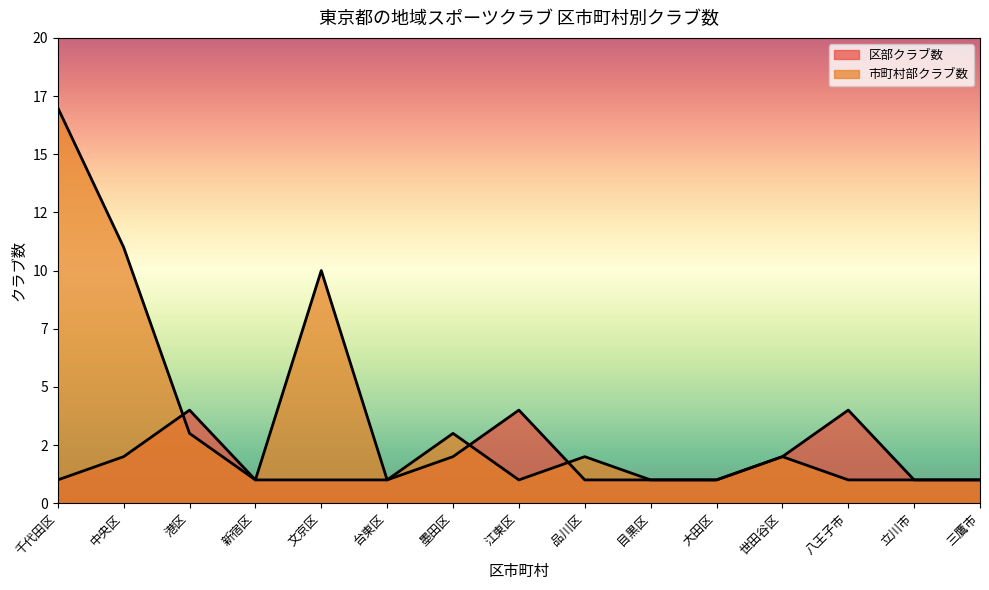

At which label is 市町村部クラブ数 closest to 9?

文京区